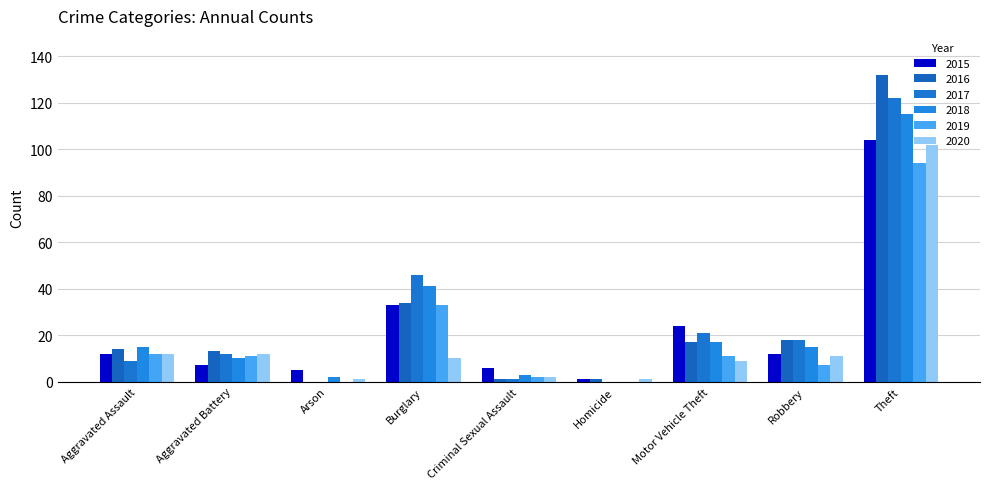

What is the difference between the second highest and second lowest values in the 2016 series?

33